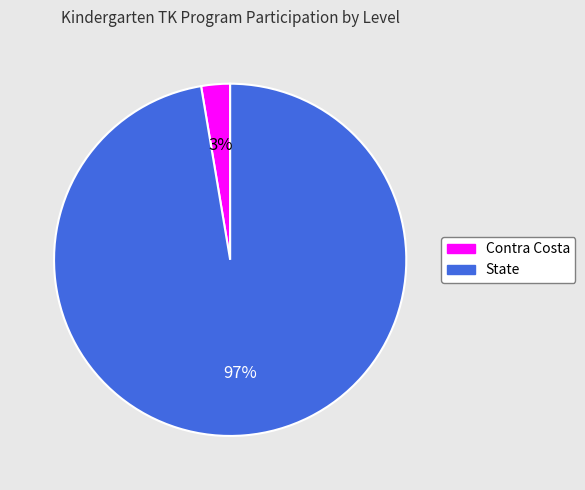

Which category has the smallest portion of the pie?

Contra Costa